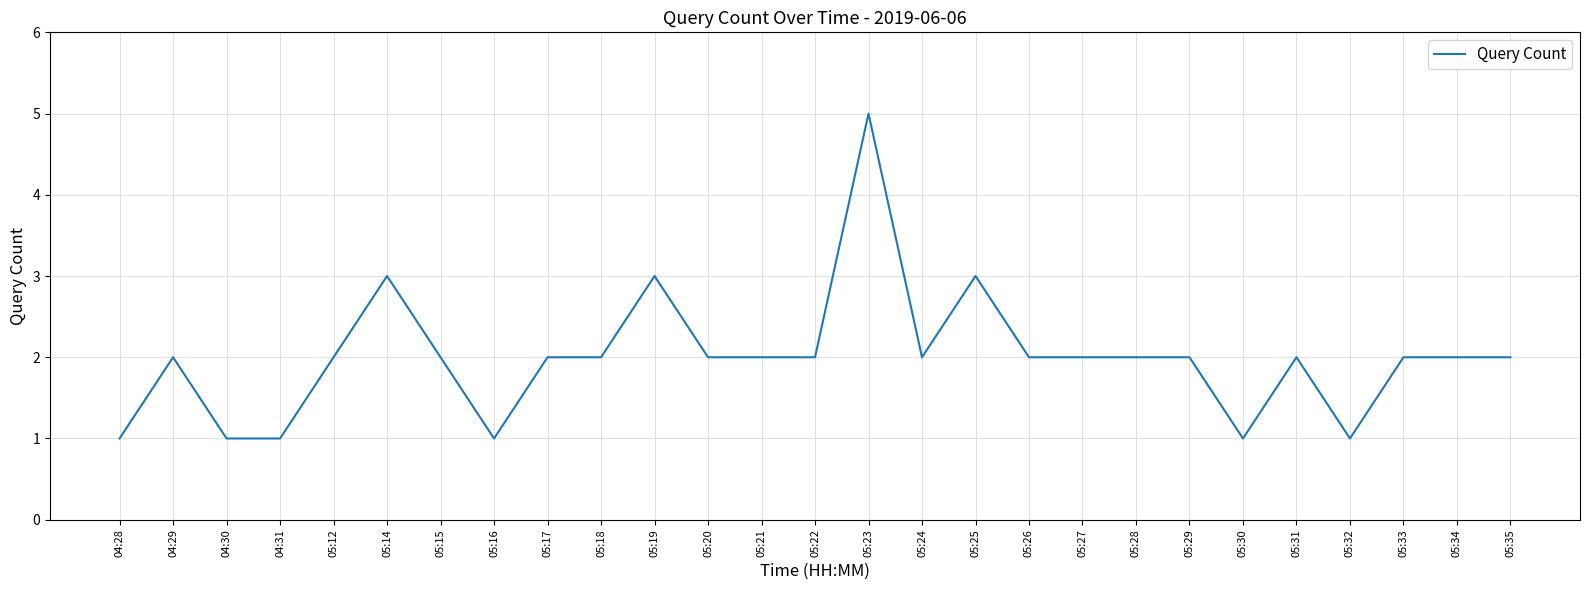

The chart shows a value of 2 at 04:29. True or false?

True